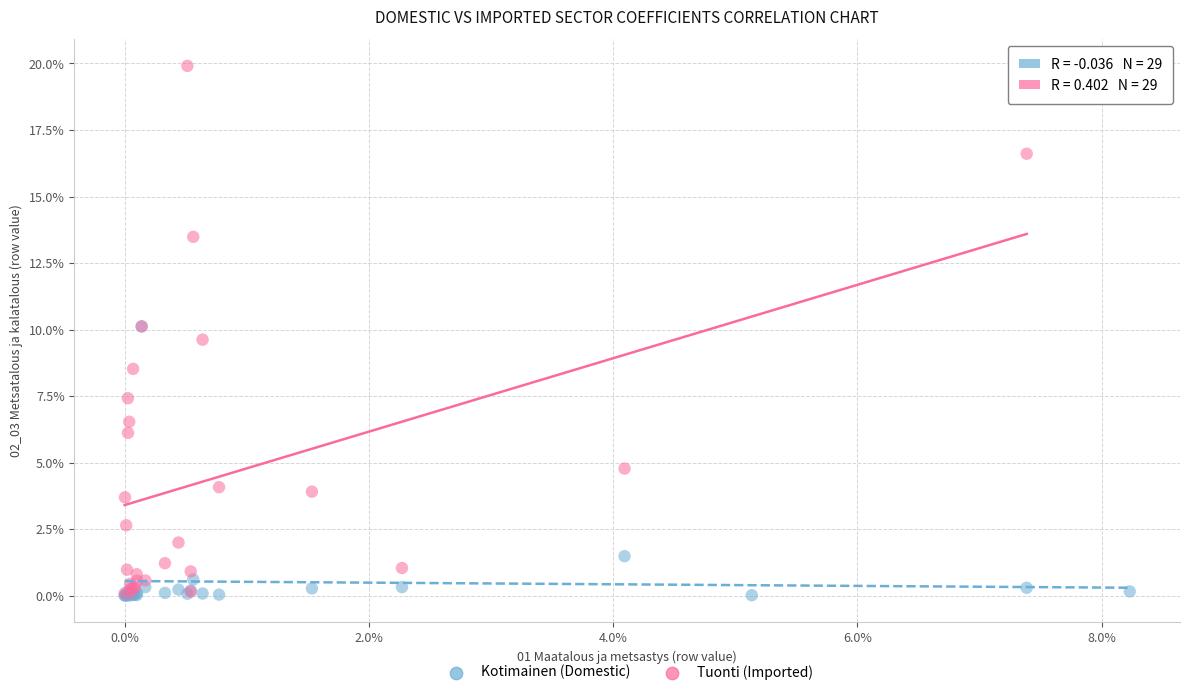

What are all the series names shown in the legend?

Kotimainen (Domestic), Tuonti (Imported)